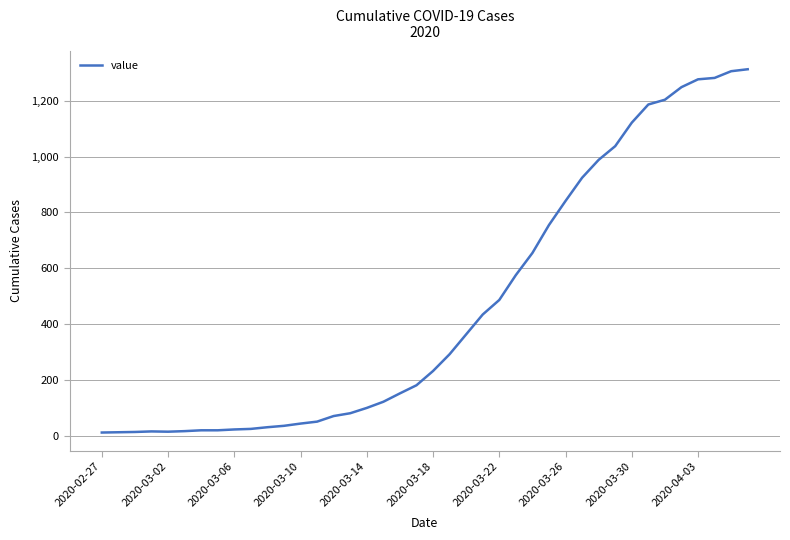

What is the difference between the maximum and minimum values?

1299